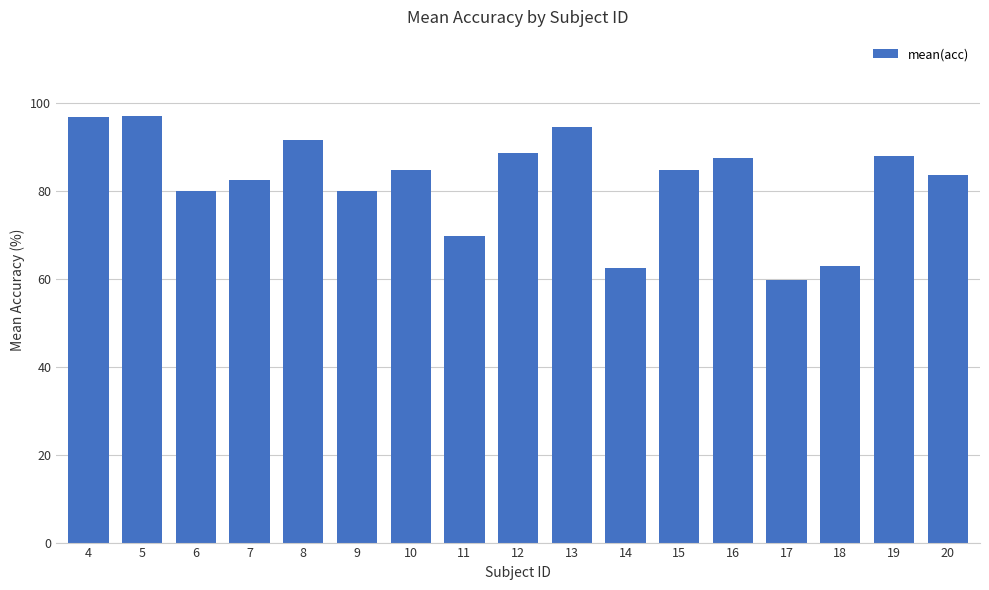

What is the value of the 11th bar from the left?

62.5